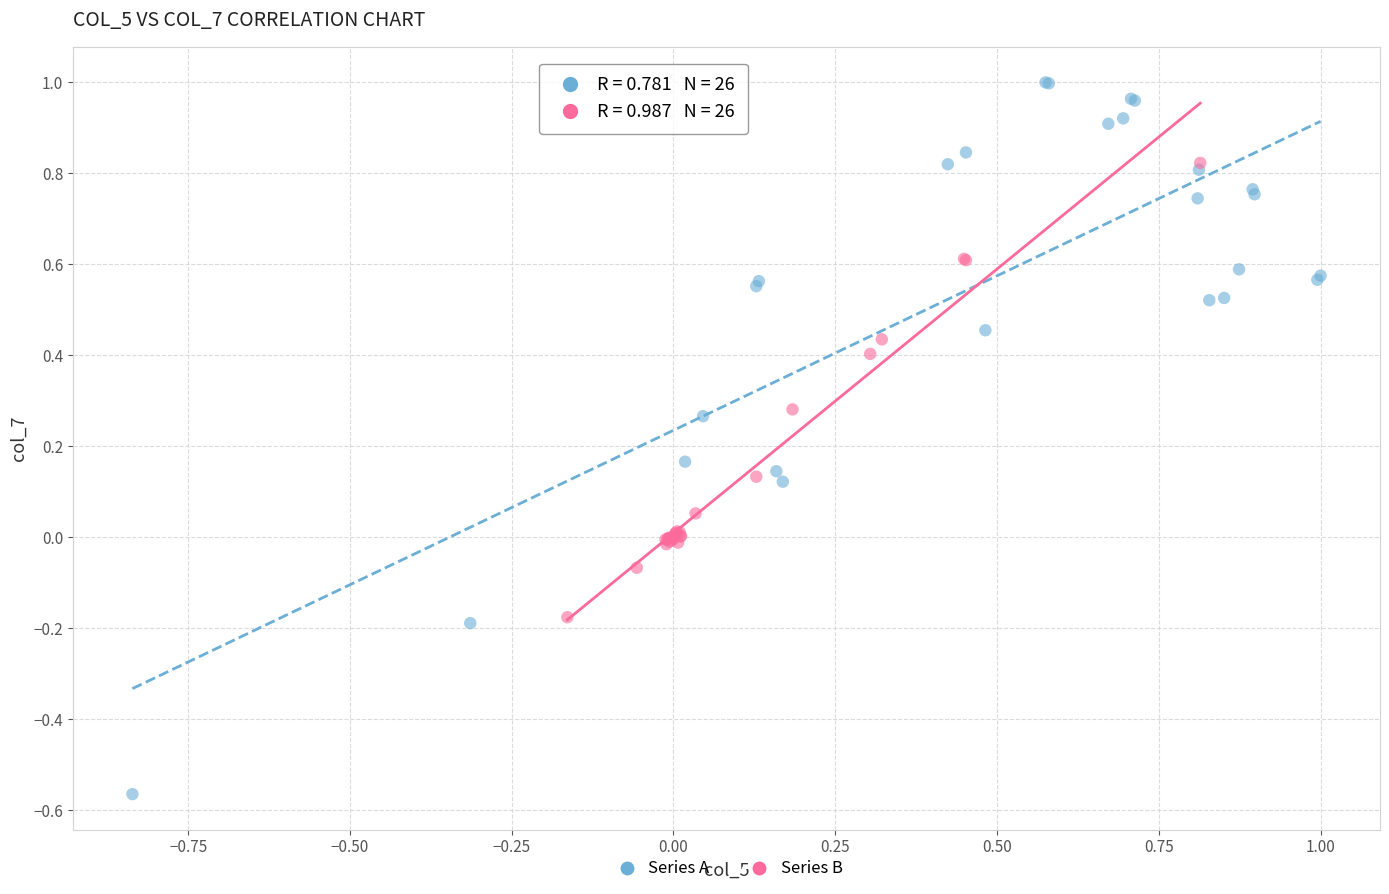

Which series reaches the minimum Y coordinate?

Series A